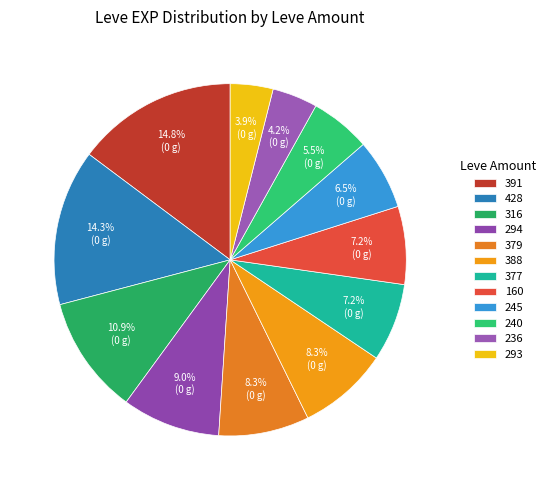

Count the number of slices in the pie.

12